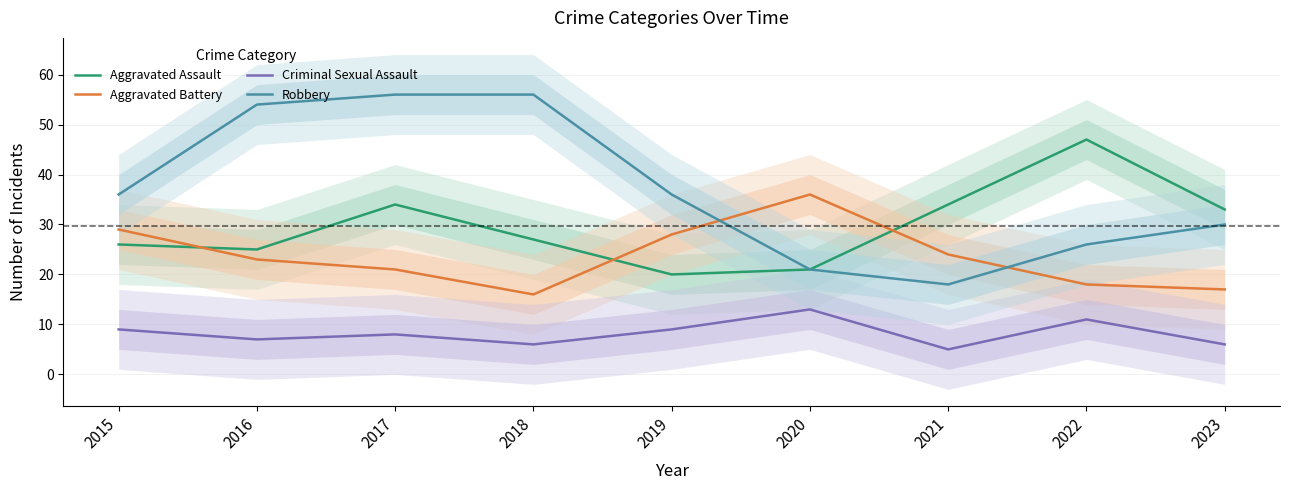

True or false: Aggravated Assault and Criminal Sexual Assault cross at least once.

False